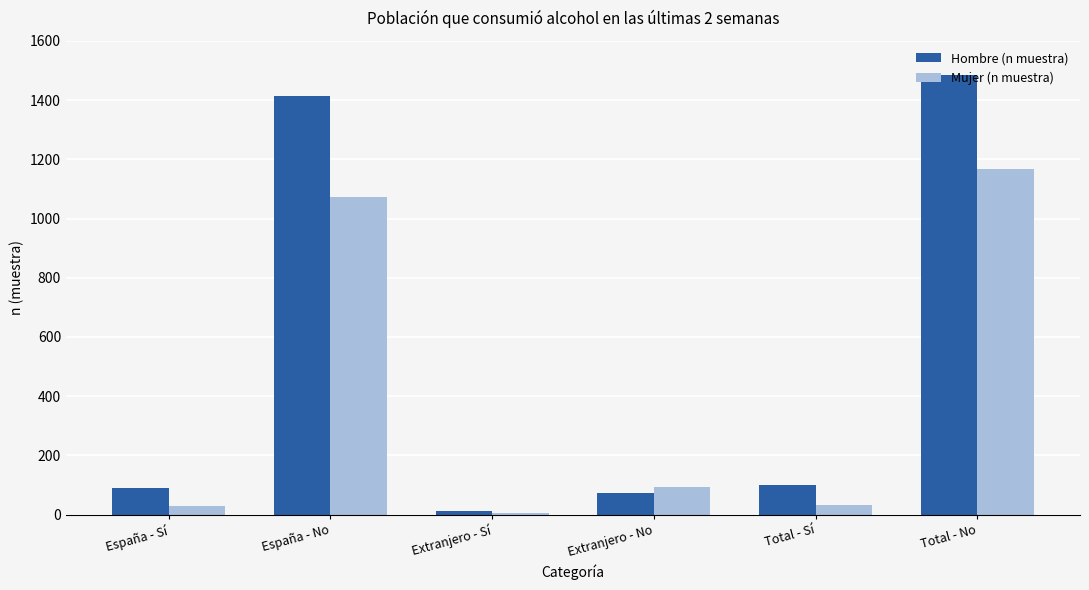

What are all the series names shown in the legend?

Hombre (n muestra), Mujer (n muestra)